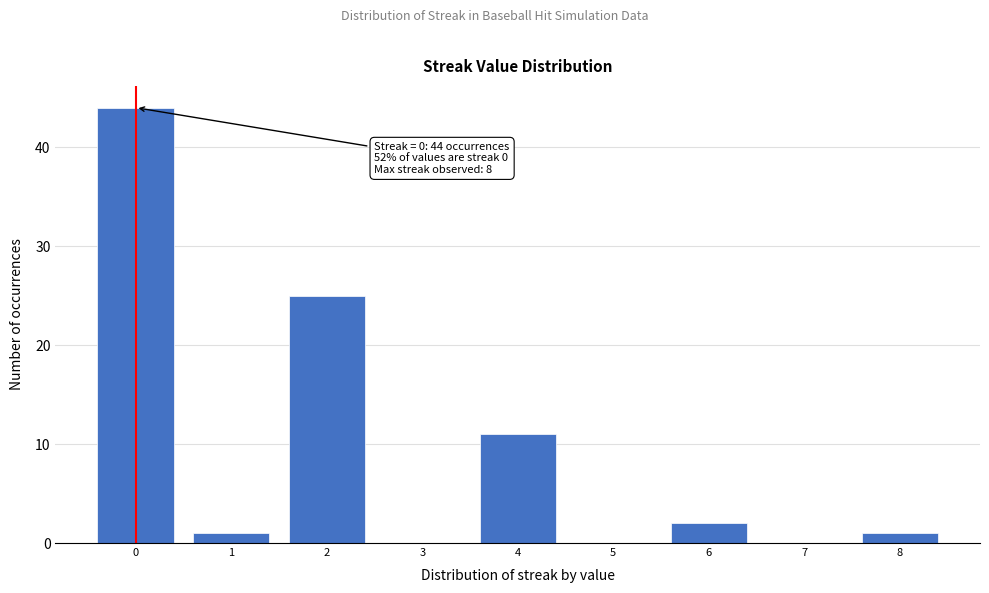

Which range on the x-axis has the tallest bar?

-0.5 to 0.5